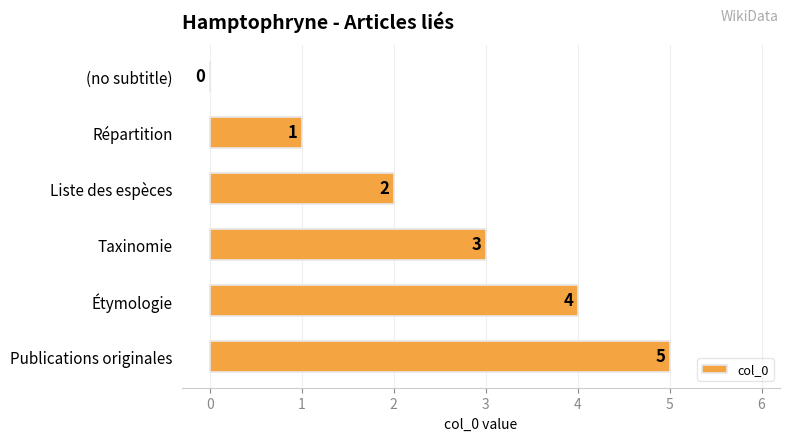

At which label is the value closest to 2?

Liste des espèces